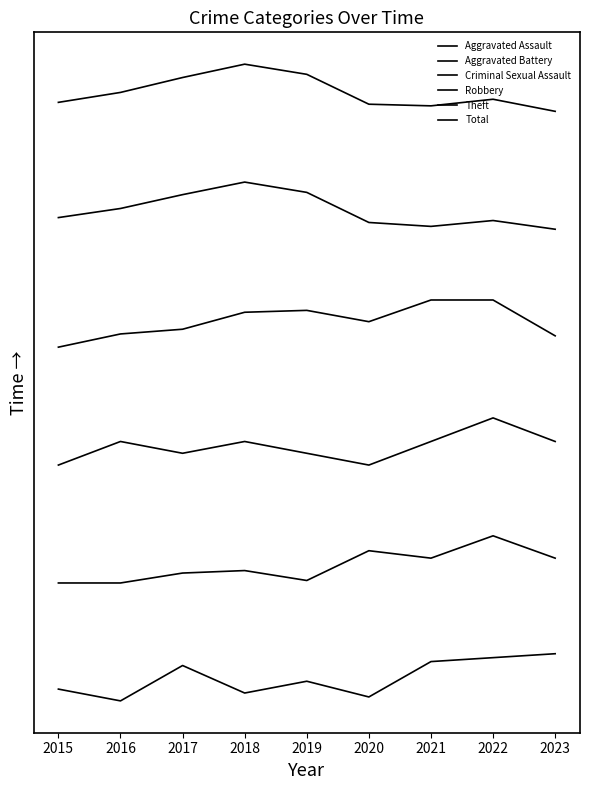

What is the value of the Total point at the 7th from the left?

1.0